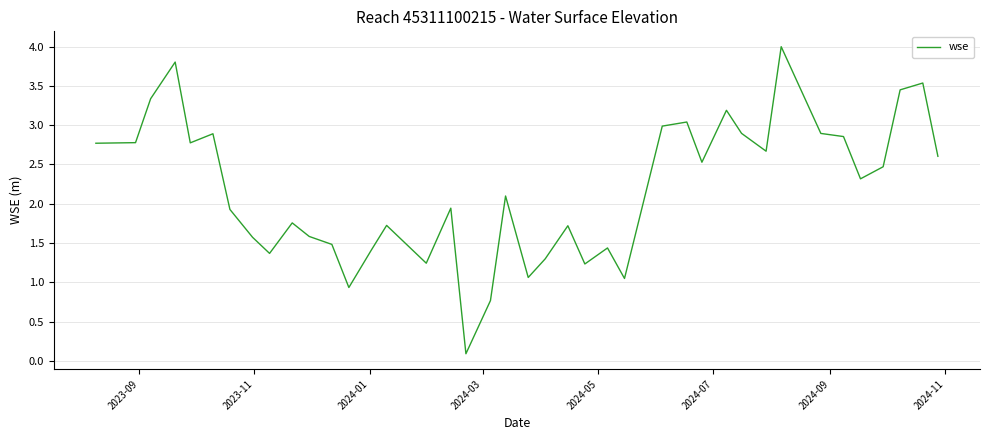

What is the difference between the maximum and minimum values?

3.9